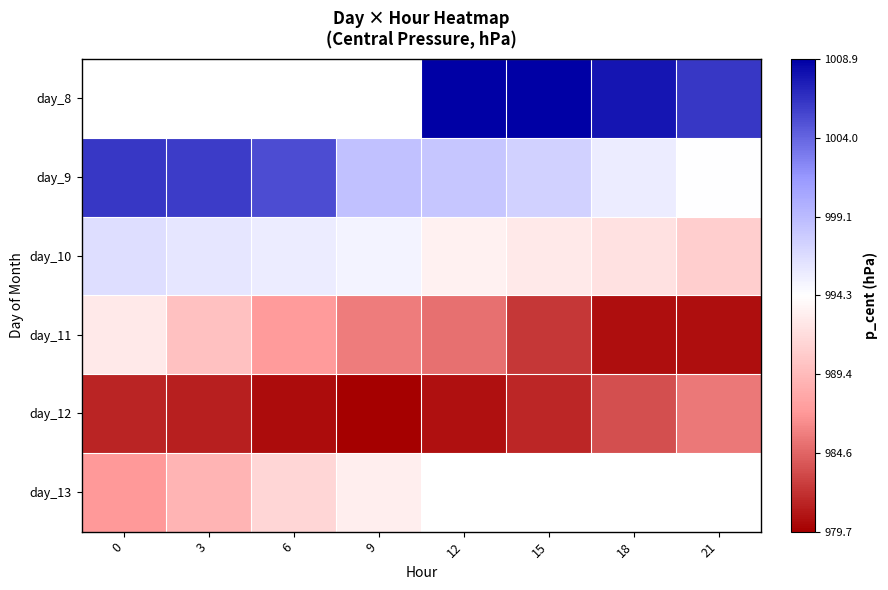

What is the maximum value for day_10?

996.6